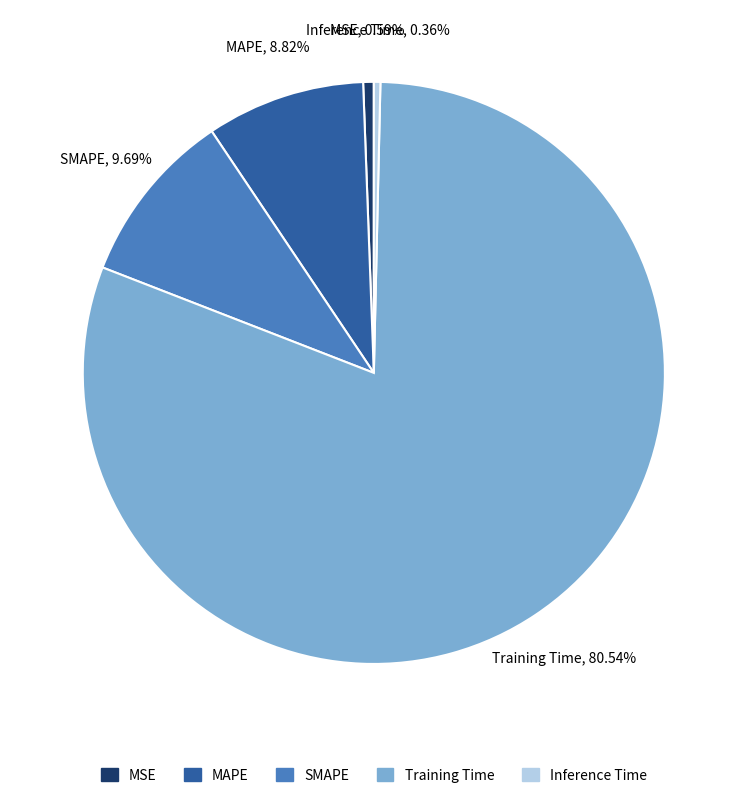

Which has a higher value, Inference Time or MAPE?

MAPE